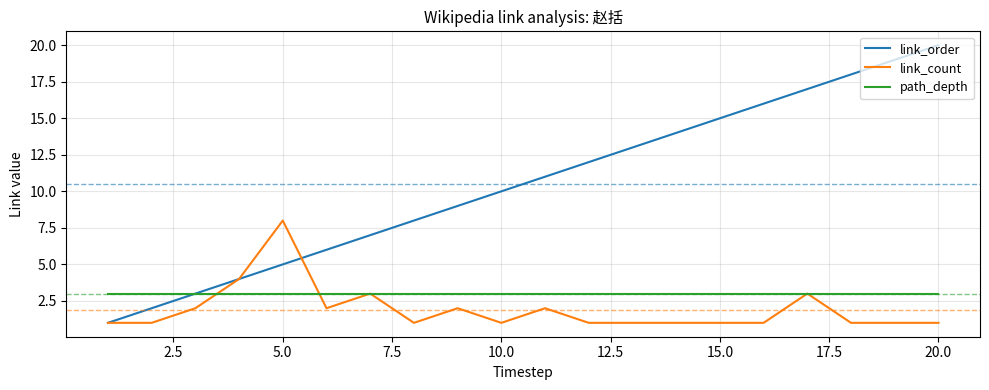

Which series has the largest total across all categories?

link_order